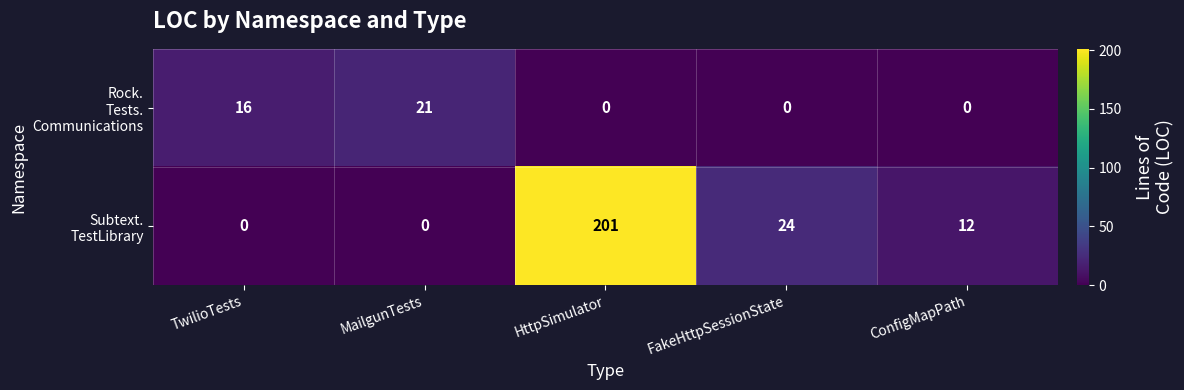

At which category does the chart reach its peak across all series?

HttpSimulator